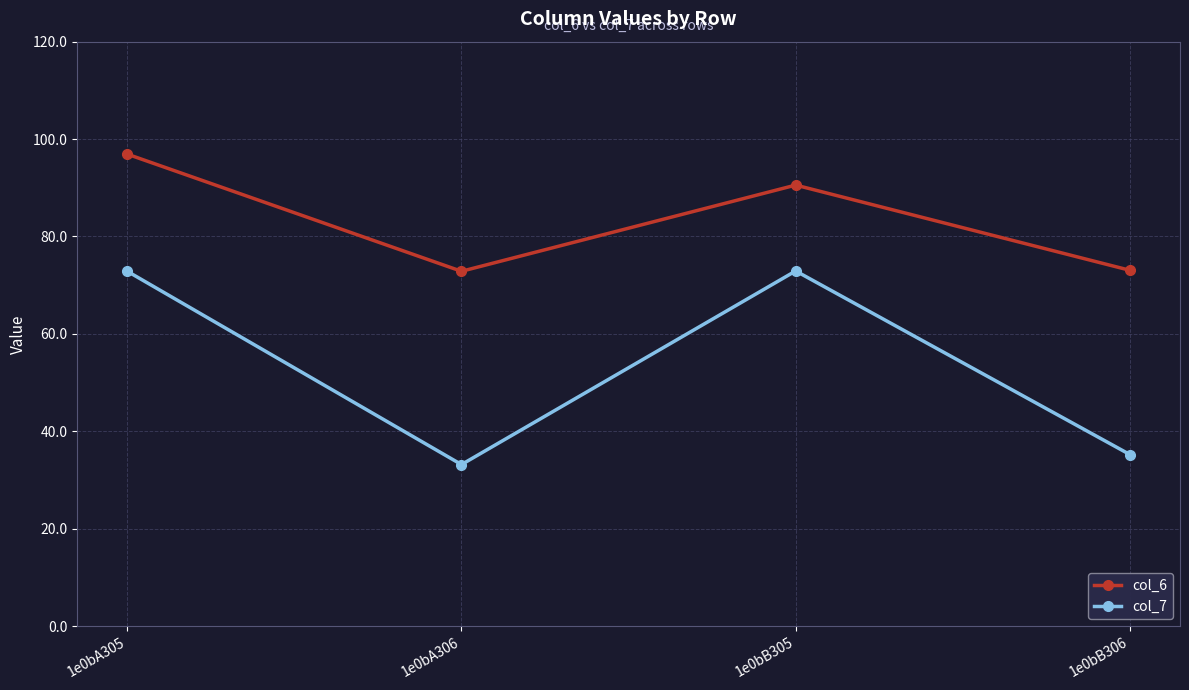

True or false: col_7 and col_6 cross at least once.

False